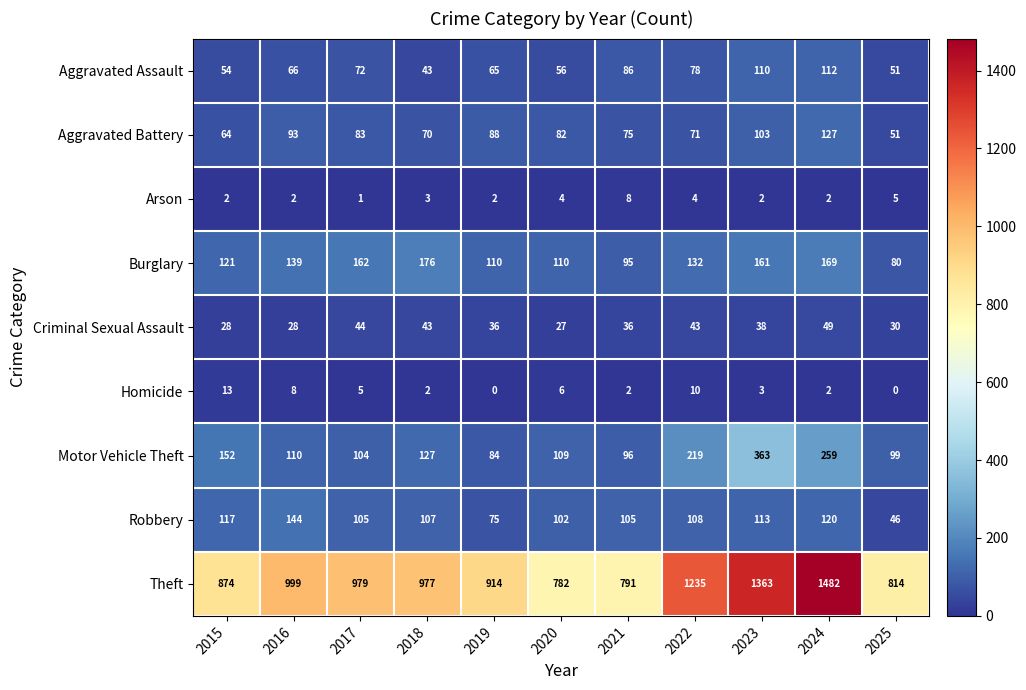

How many data points does each series have?

11